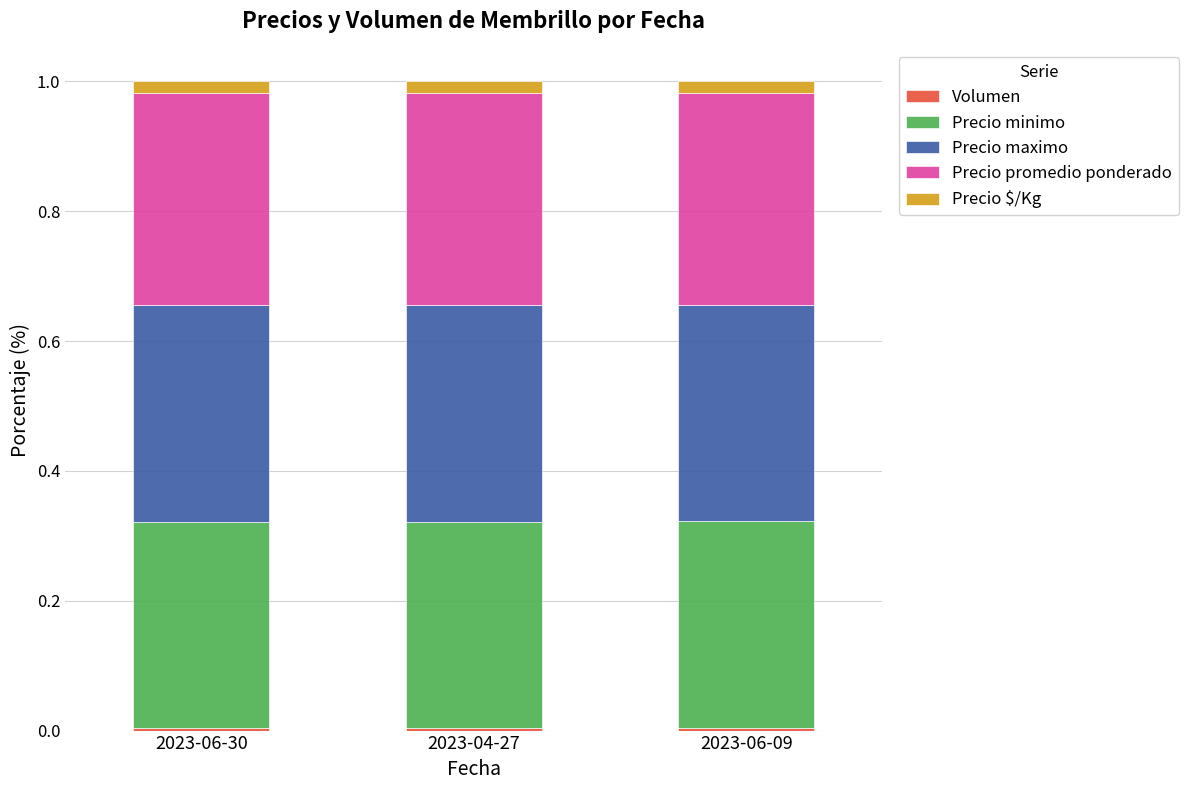

How many bars are there in total?

3